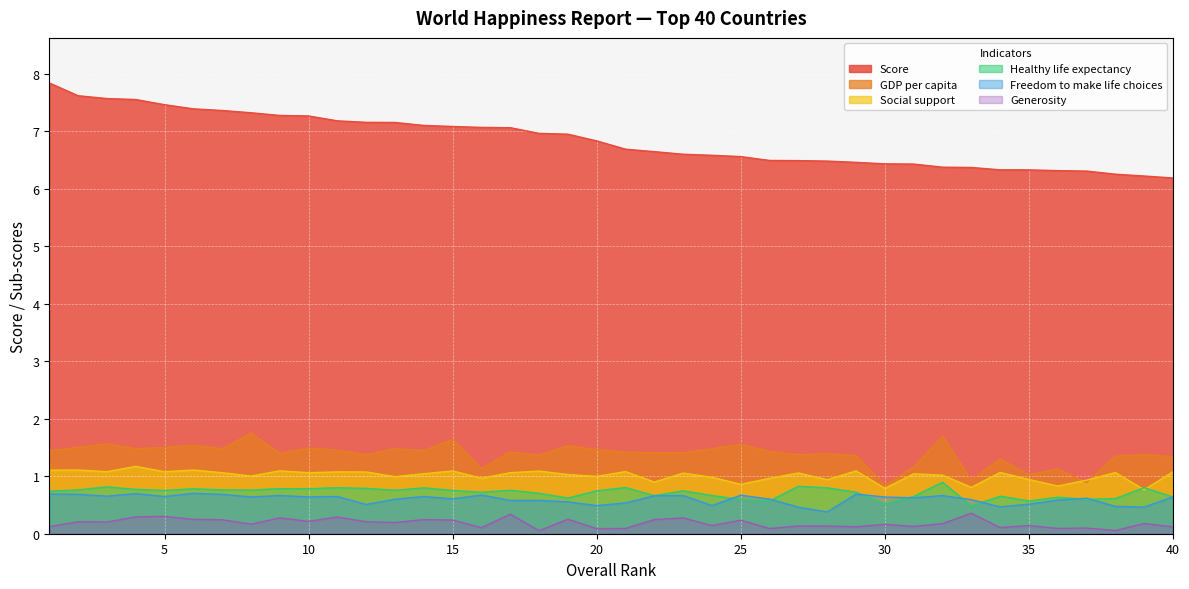

What is the spread (max minus min) of values at 28?

6.3